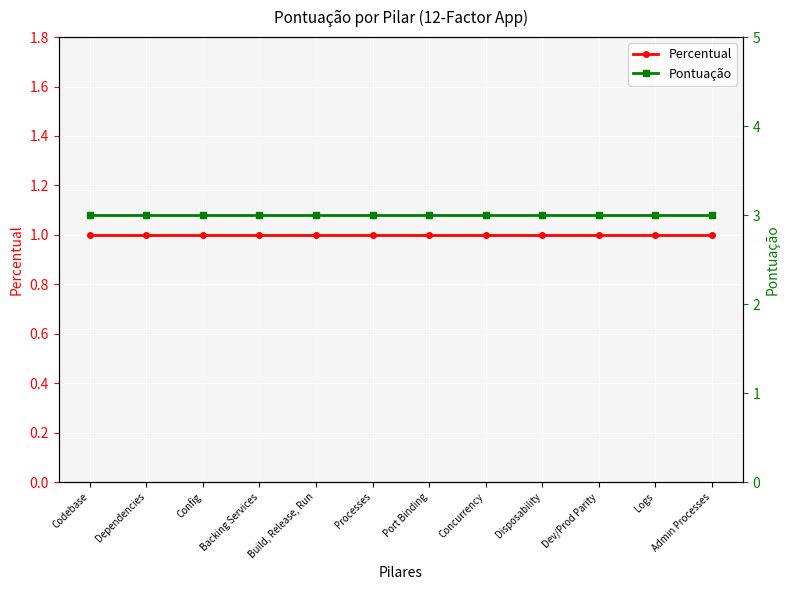

What is the sum of the Percentual values at Config and Codebase?

2